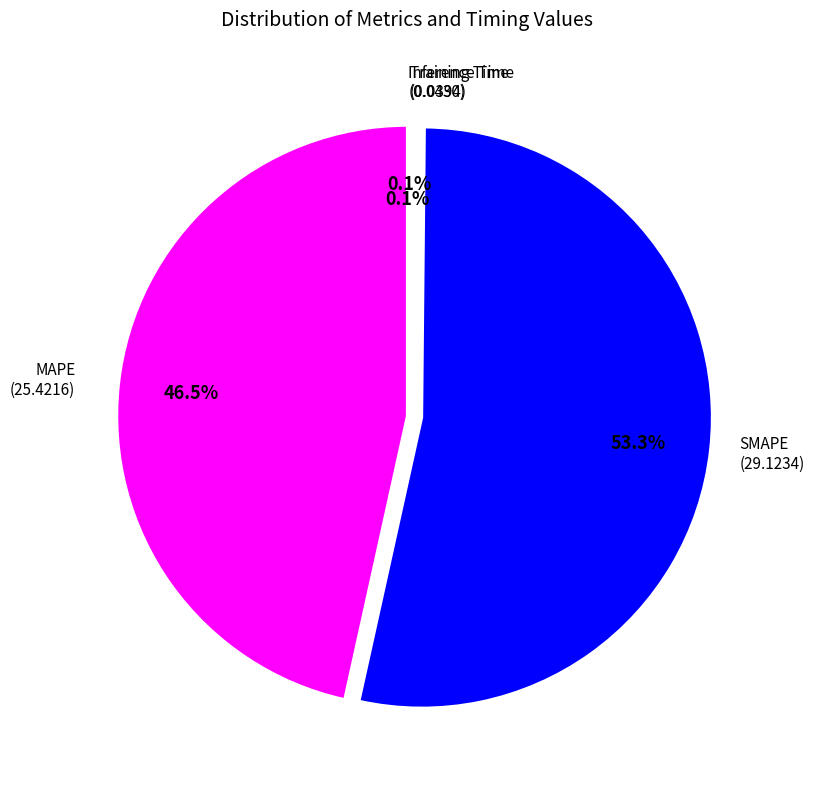

Is there any slice that represents more than half of the pie?

Yes